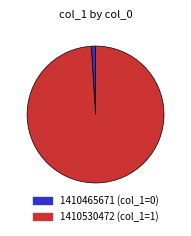

Is there a majority slice in this chart?

Yes